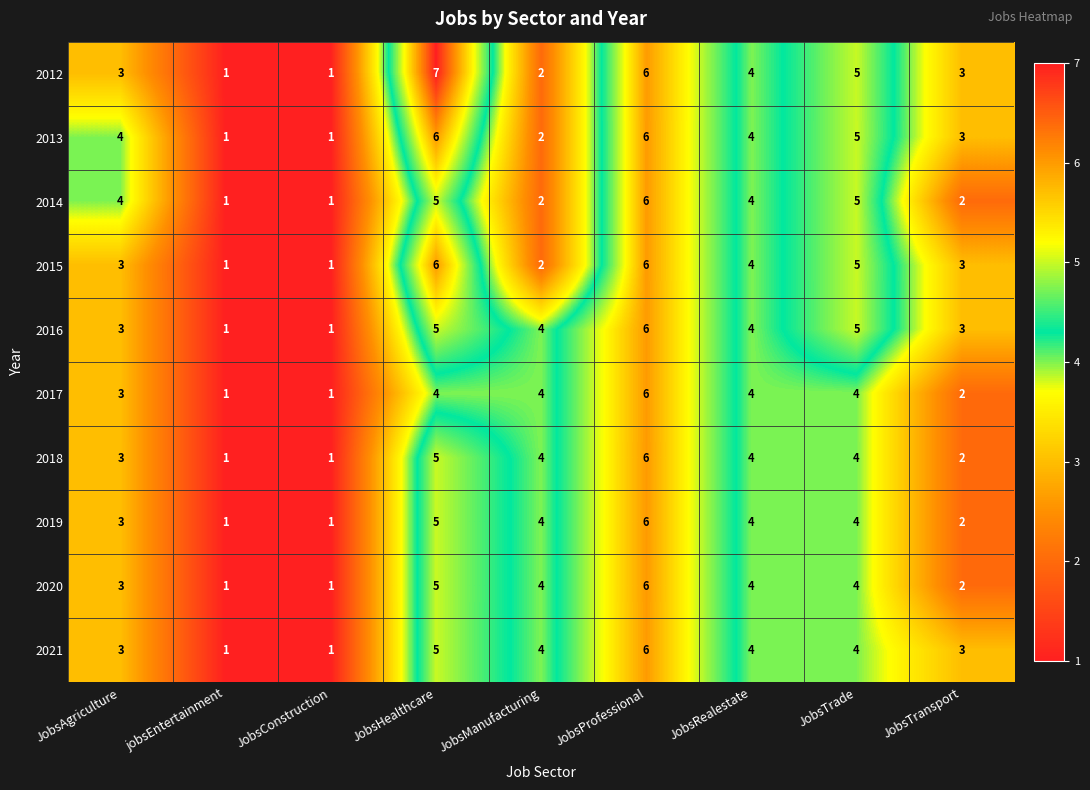

What is the greatest value displayed?

7